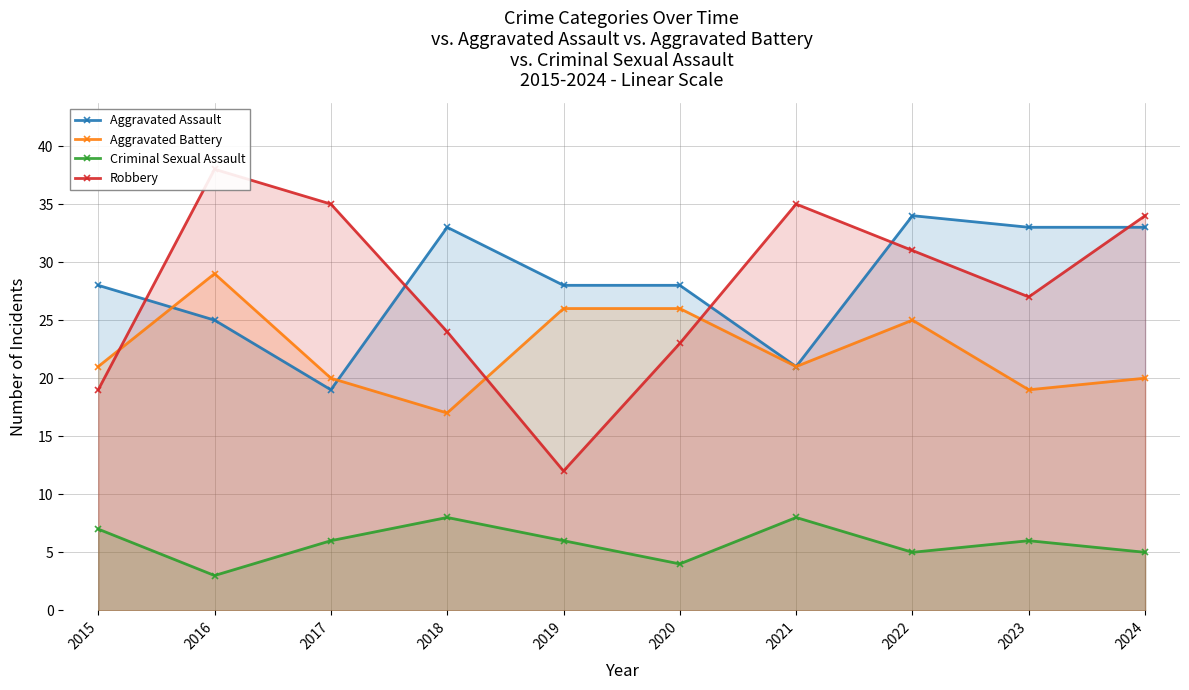

Rank the series by their maximum value, from highest to lowest.

Robbery, Aggravated Assault, Aggravated Battery, Criminal Sexual Assault